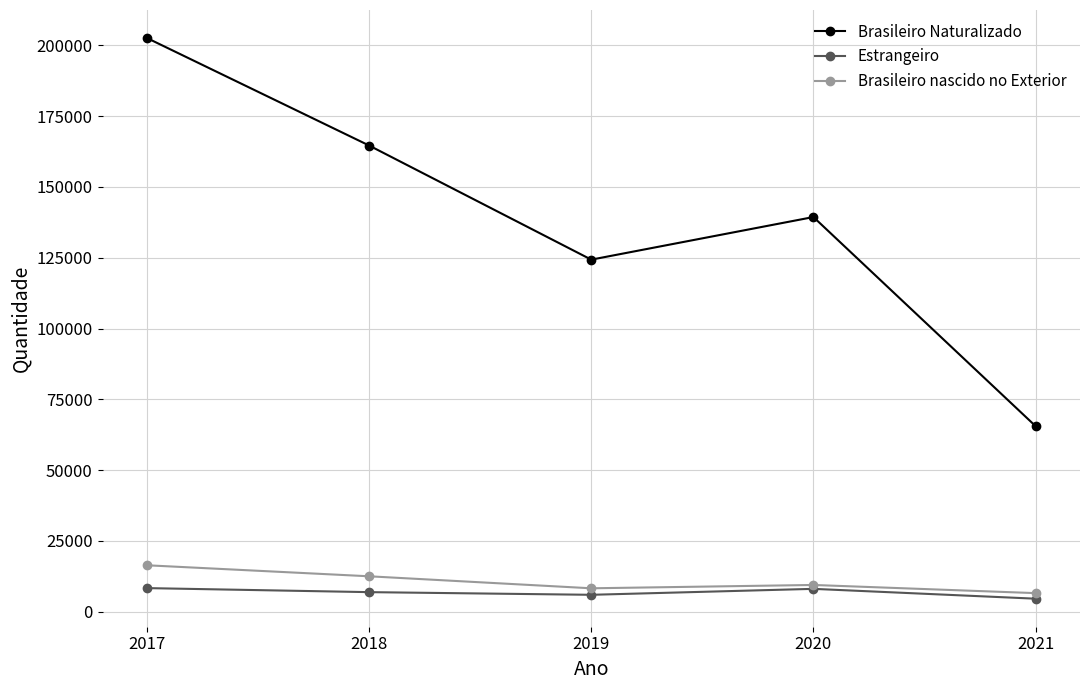

At which category does Brasileiro Naturalizado reach its first local peak?

2020